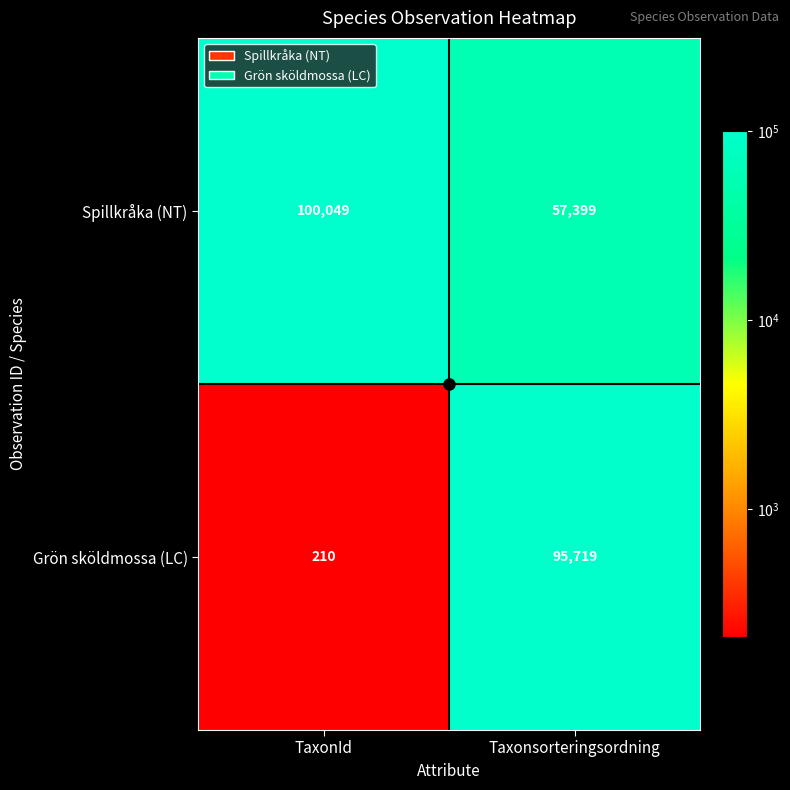

List the series in order of their overall mean, lowest first.

Grön sköldmossa (LC), Spillkråka (NT)